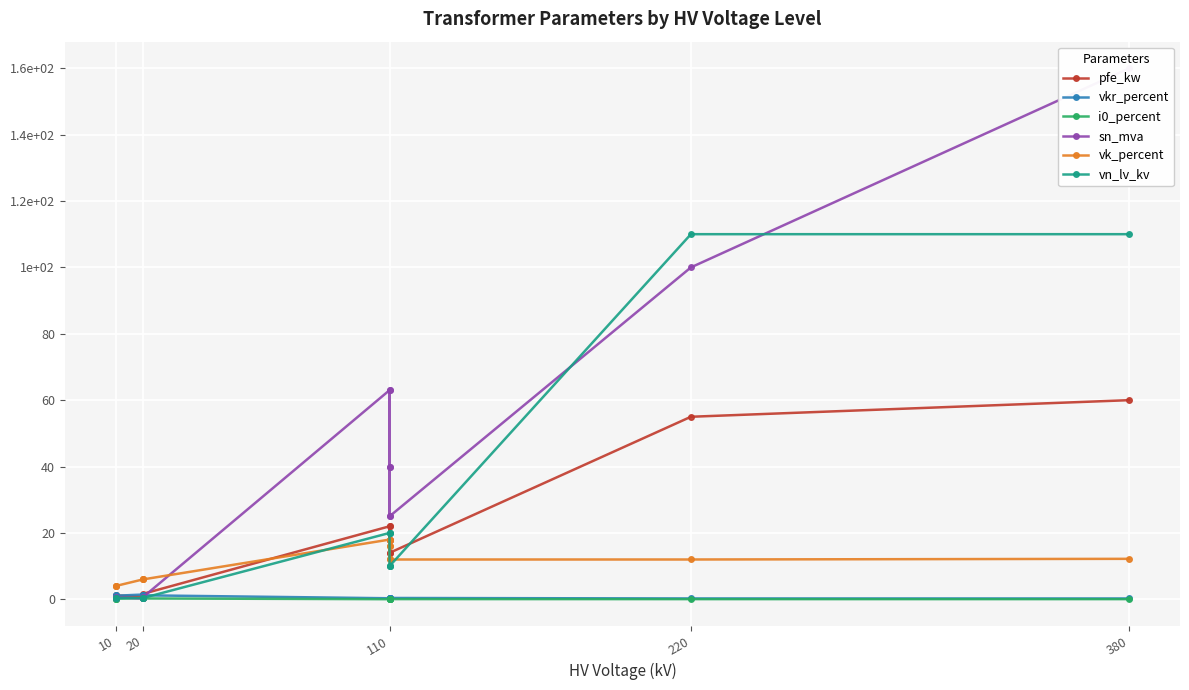

What is the value of the i0_percent point at the 5th from the left?

0.3